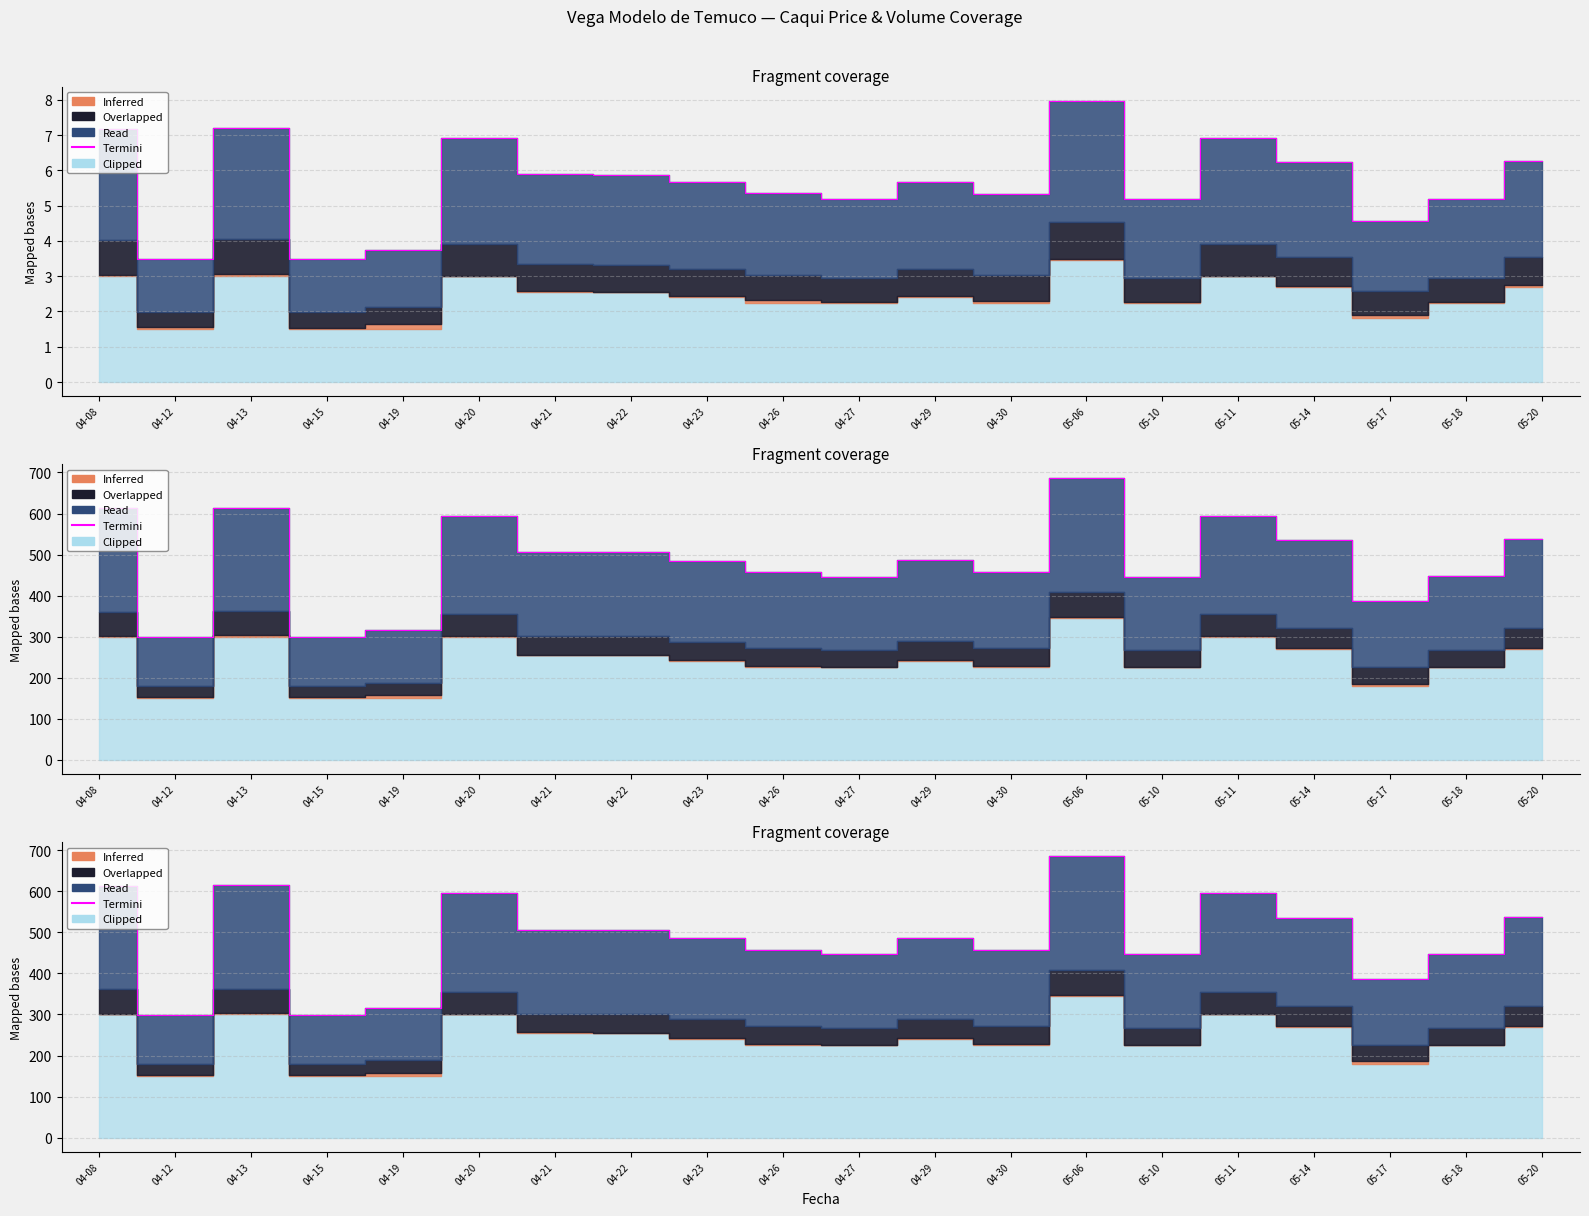

Count the number of categories in the chart.

20